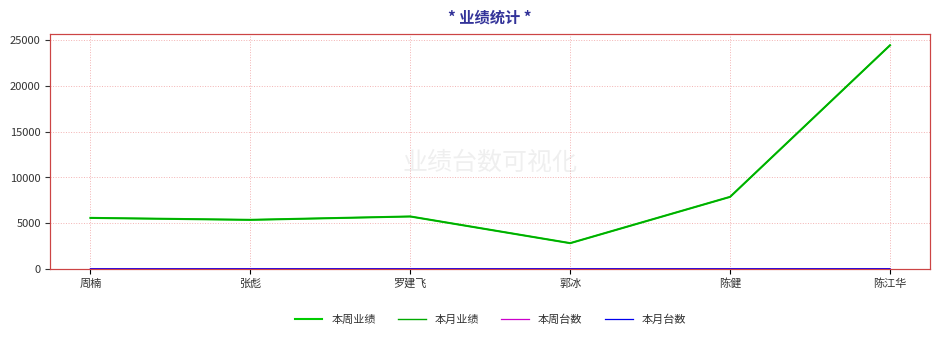

Reading left to right, extract all data points from this chart.

本周业绩: 周楠=5578	张彪=5365	罗建飞=5734	郭冰=2813	陈健=7881	陈江华=24473
本月业绩: 周楠=5578	张彪=5365	罗建飞=5734	郭冰=2813	陈健=7881	陈江华=24473
本周台数: 周楠=3	张彪=5	罗建飞=5	郭冰=6	陈健=5	陈江华=9
本月台数: 周楠=3	张彪=5	罗建飞=5	郭冰=6	陈健=5	陈江华=9